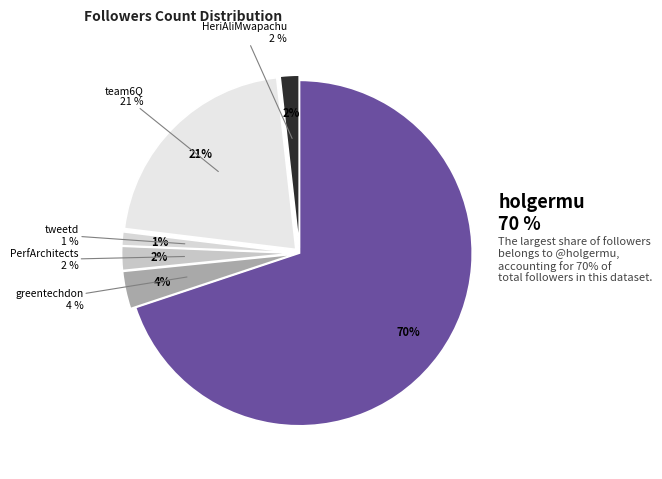

Combined, what portion of the pie is holgermu and tweetd?

71.2%